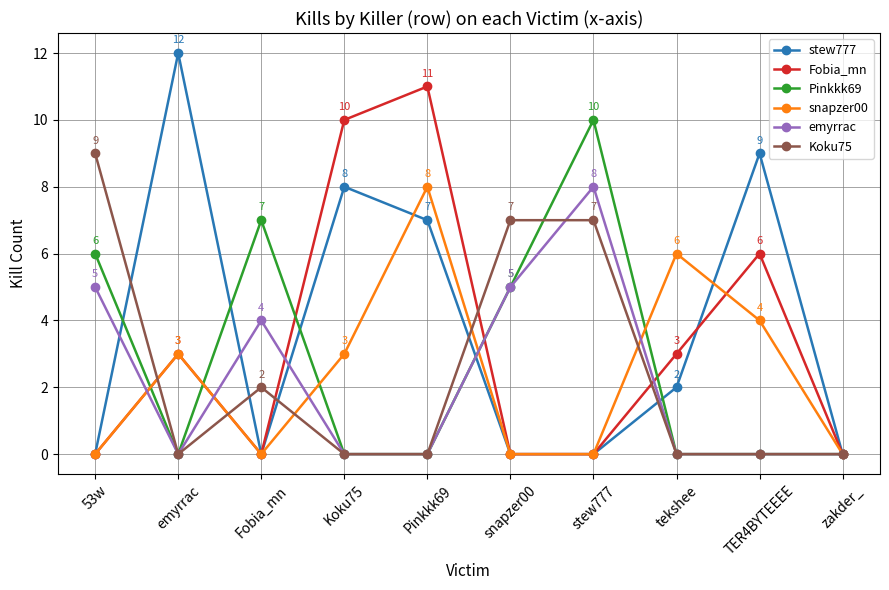

What is the sum of the snapzer00 values at Koku75 and Fobia_mn?

3